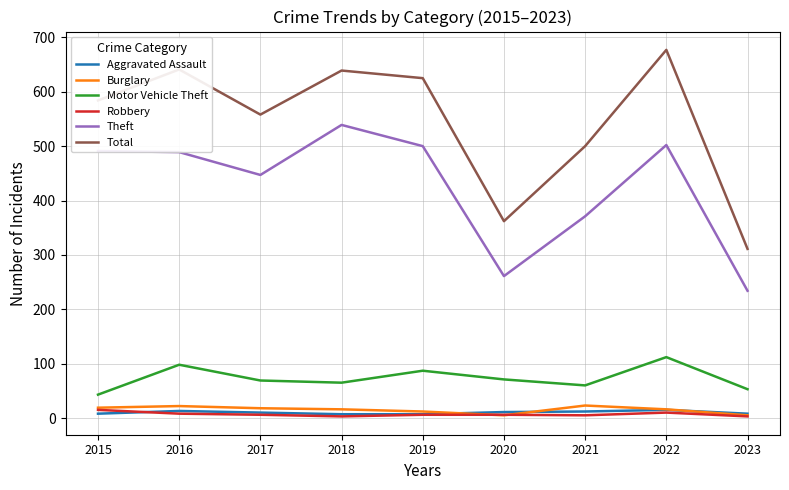

Is this an area chart (filled region under the line)?

No